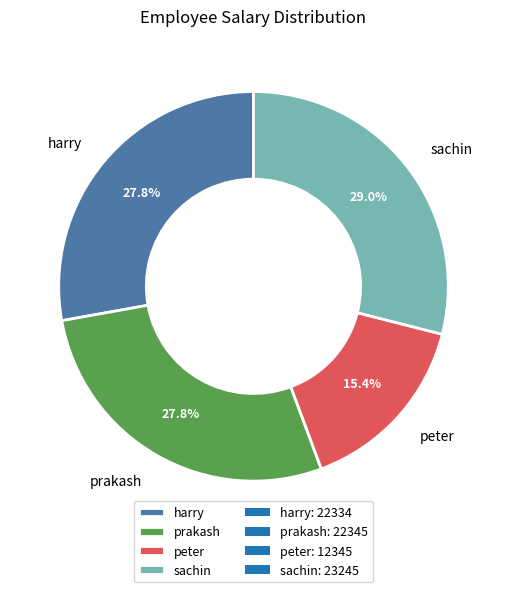

What is the total percentage of prakash and sachin?

56.8%